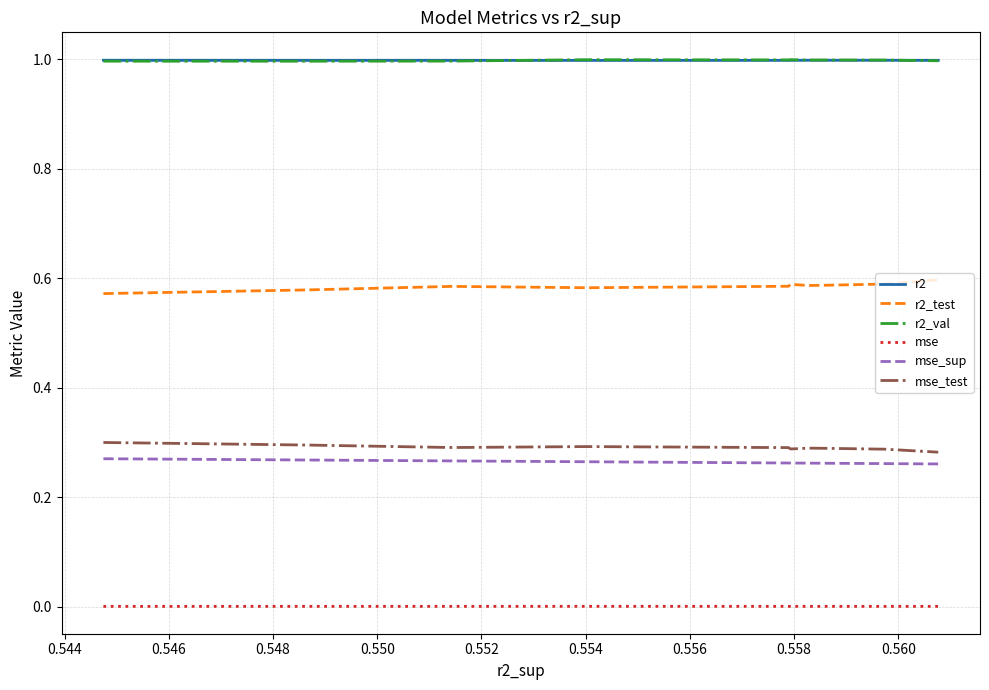

True or false: mse_sup and r2_test intersect in this chart.

False